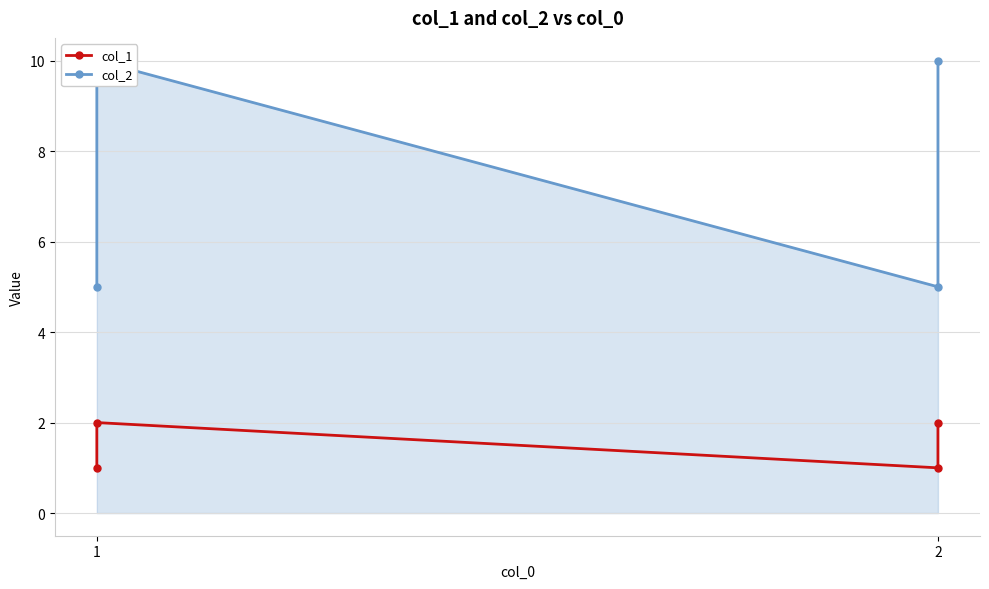

True or false: col_1 and col_2 cross at least once.

False